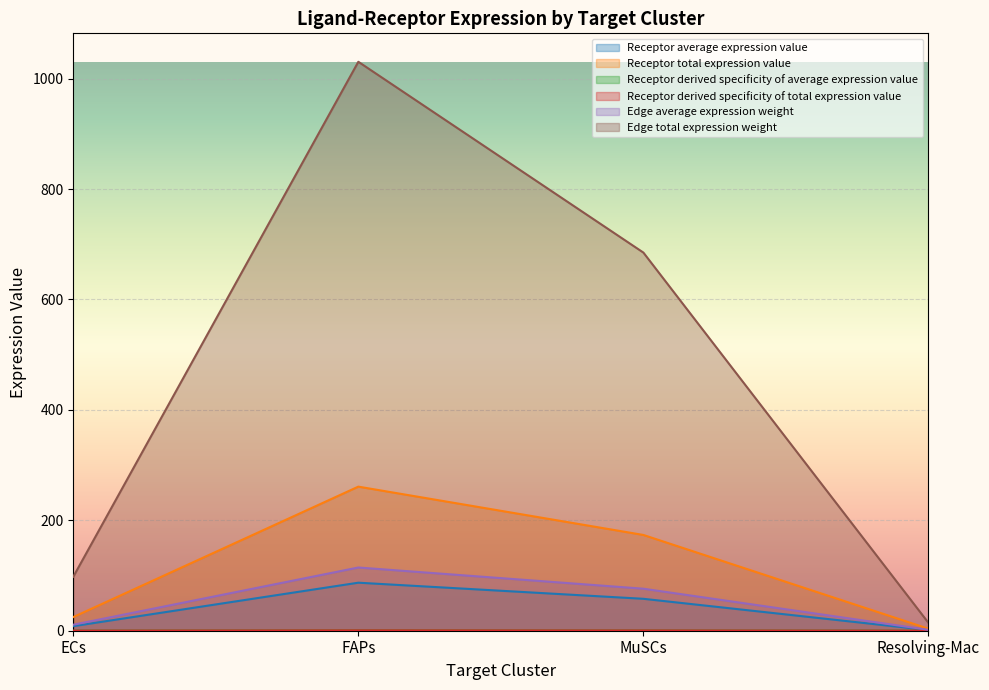

How many distinct data groups are displayed?

6